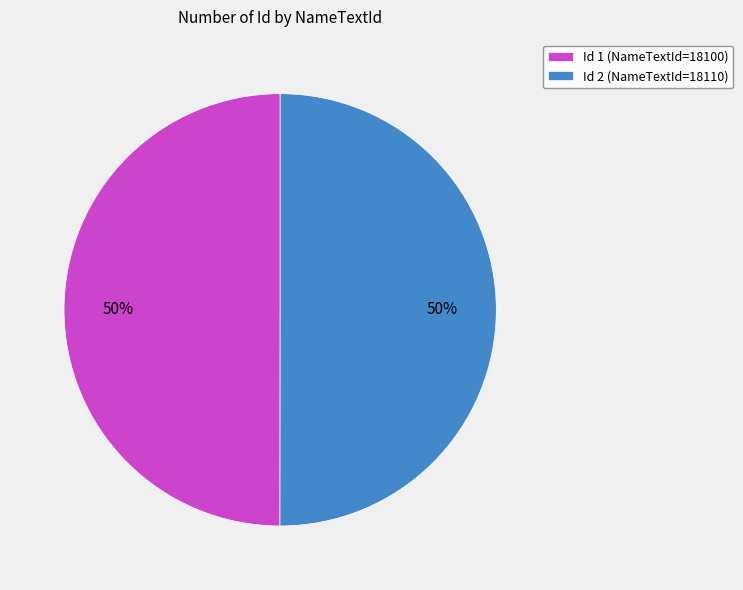

Is it true that Id 2 (NameTextId=18110) is 65% of the pie?

False